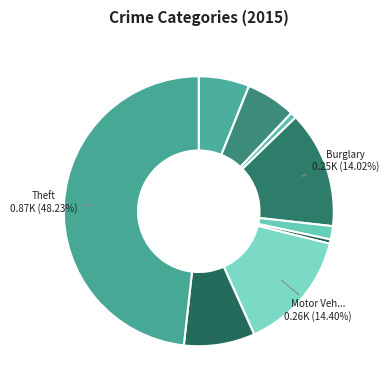

Which category has the smallest portion of the pie?

Homicide